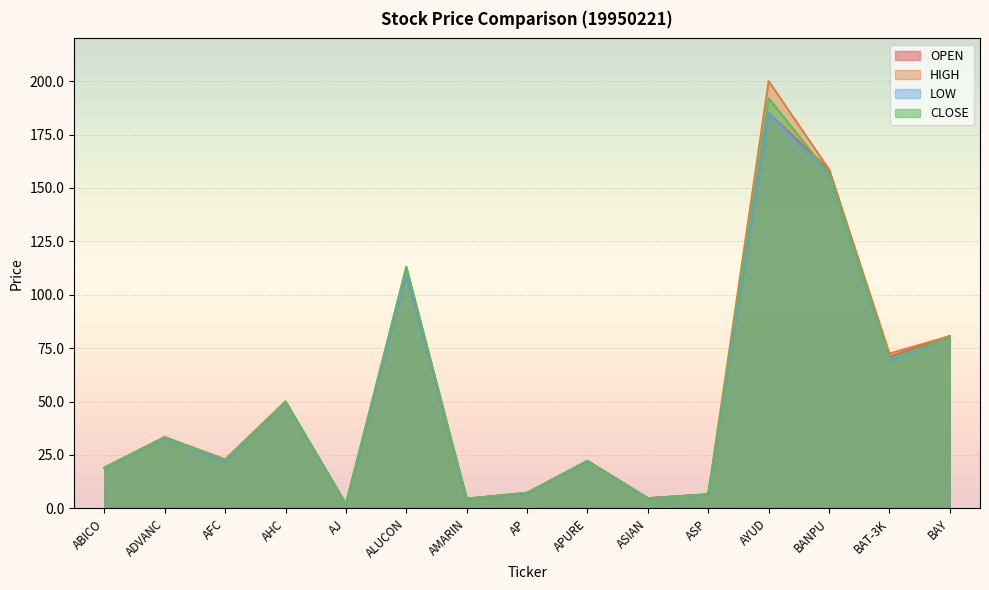

True or false: HIGH has a value of 158.7 at BANPU.

True